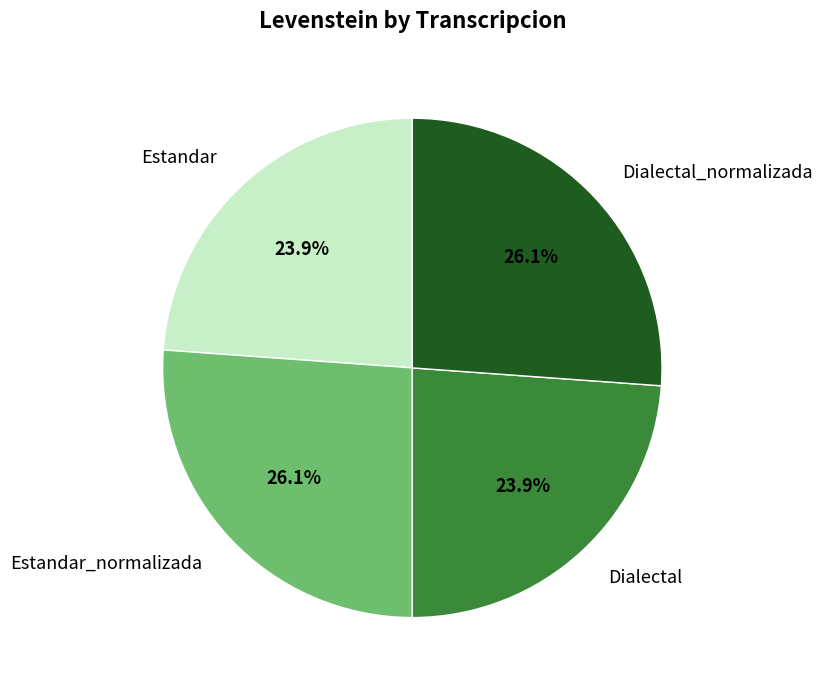

What is the ratio of the value at Dialectal to the value at Estandar?

1.0